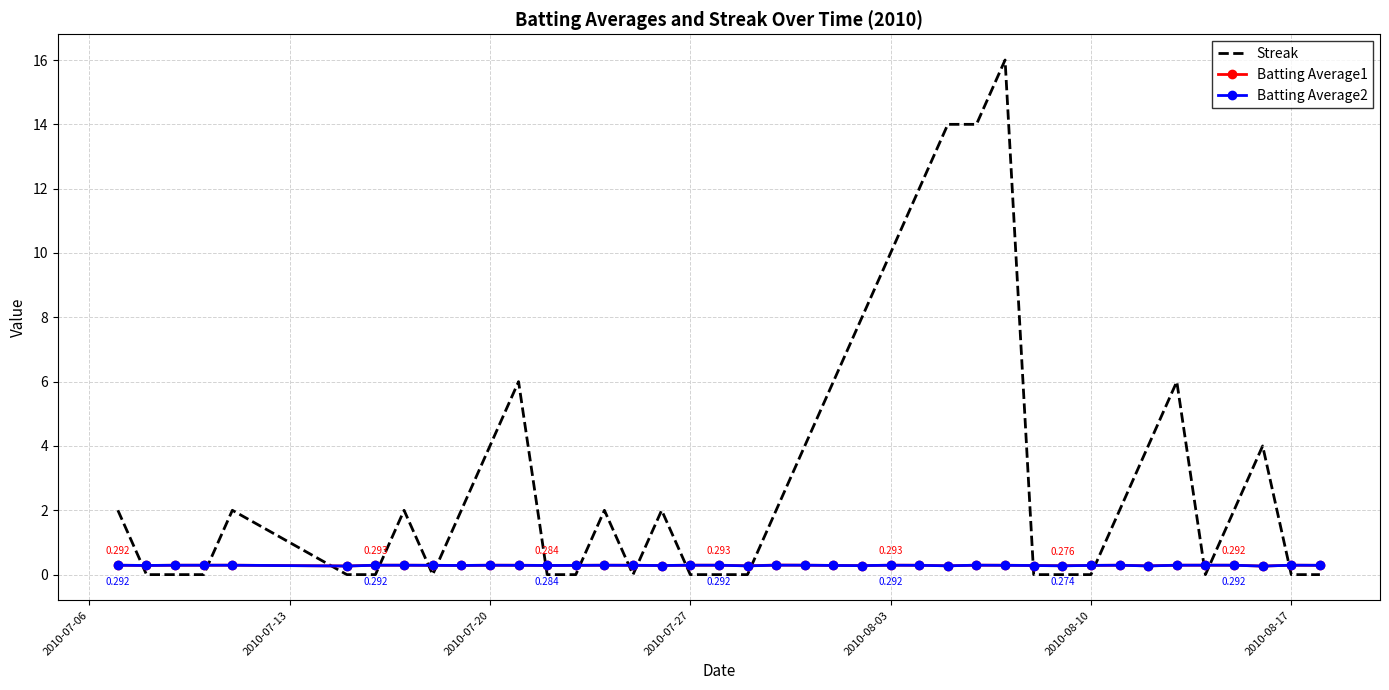

Which series has the largest total across all categories?

Streak